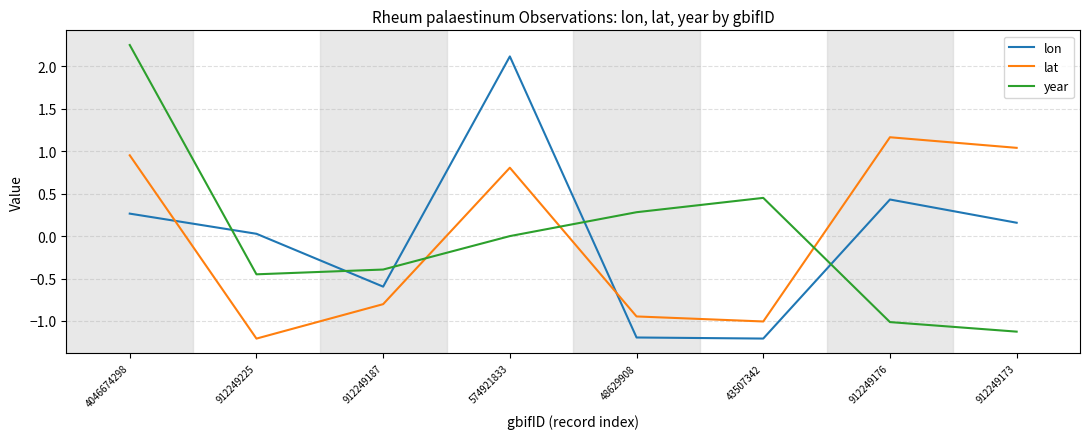

What is the smallest value displayed?

-1.2